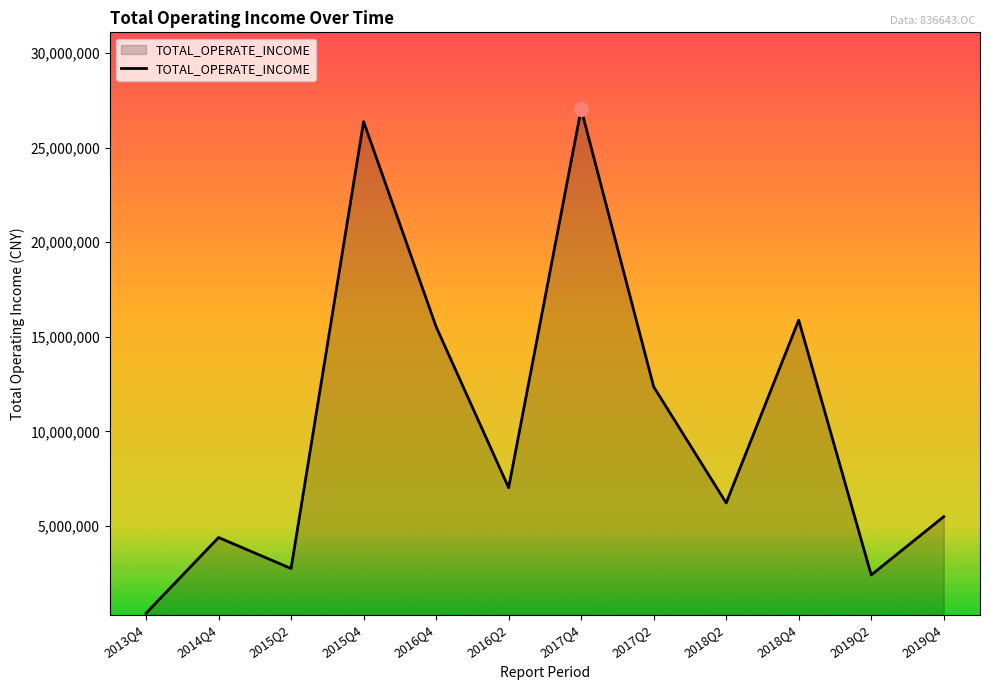

Is it true that the value at 2016Q2 is 7019092.7?

True